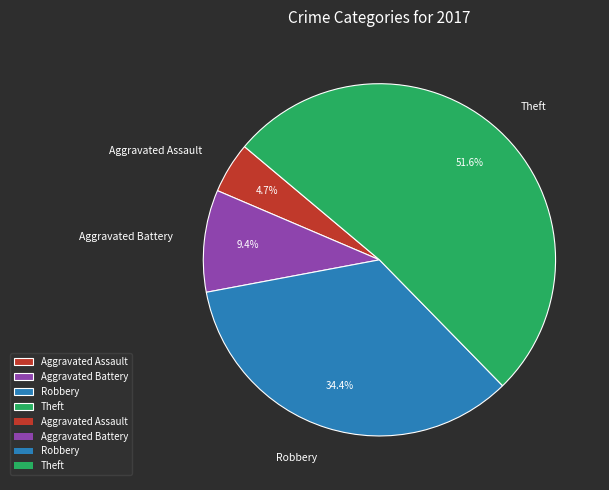

Is there any slice that represents more than half of the pie?

Yes